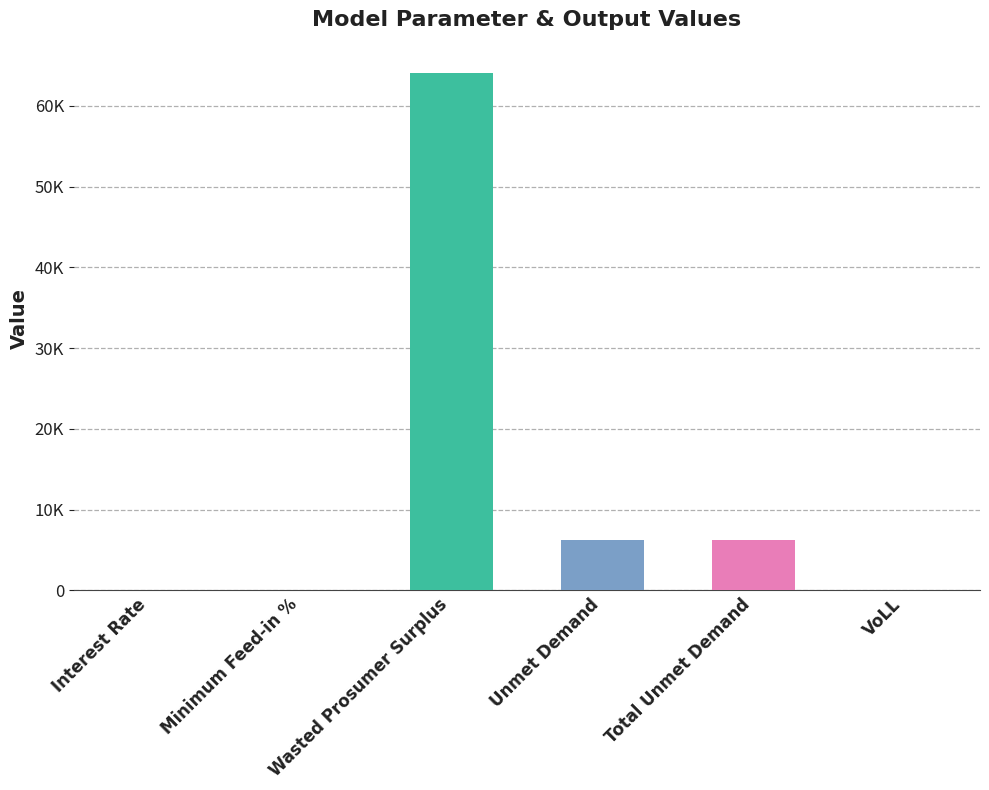

List the labels in order of value, smallest first.

Minimum Feed-in %, Interest Rate, VoLL, Unmet Demand, Total Unmet Demand, Wasted Prosumer Surplus